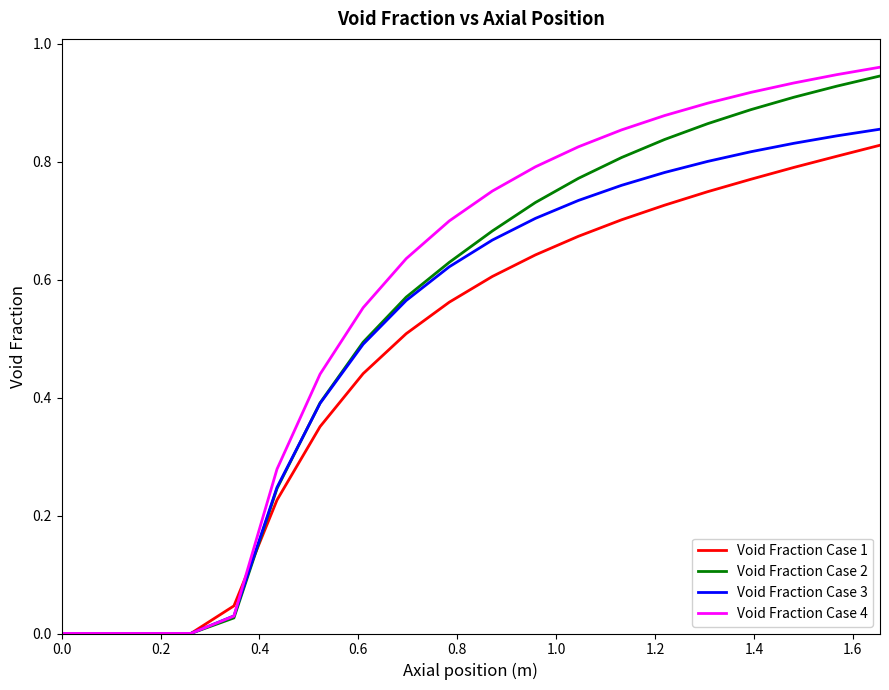

Which series has the widest spread of values?

Void Fraction Case 4